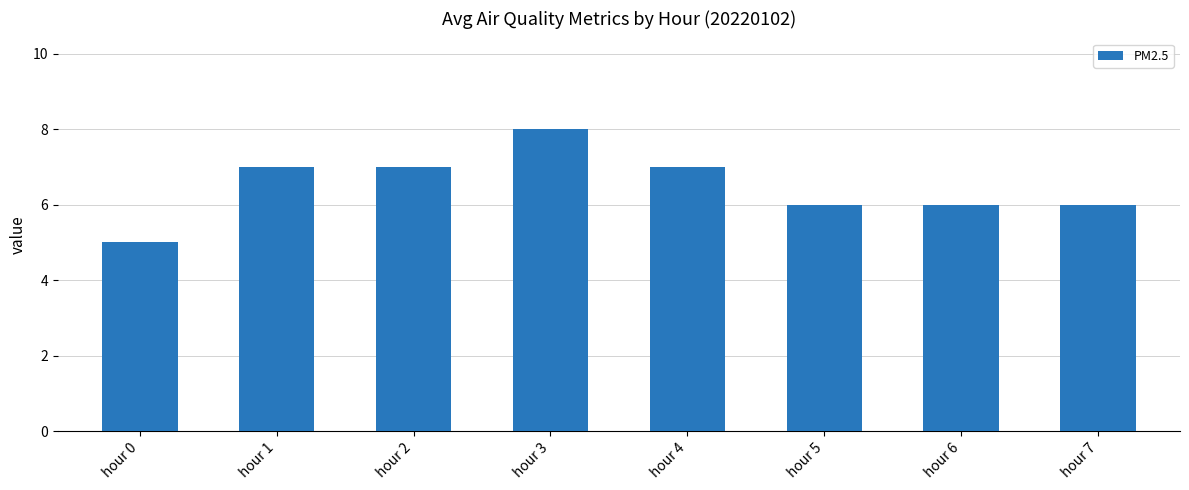

What is the value of the 5th bar from the left?

7